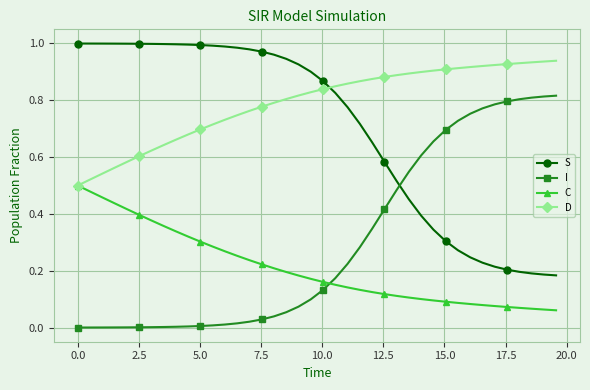

Is this an area chart (filled region under the line)?

No